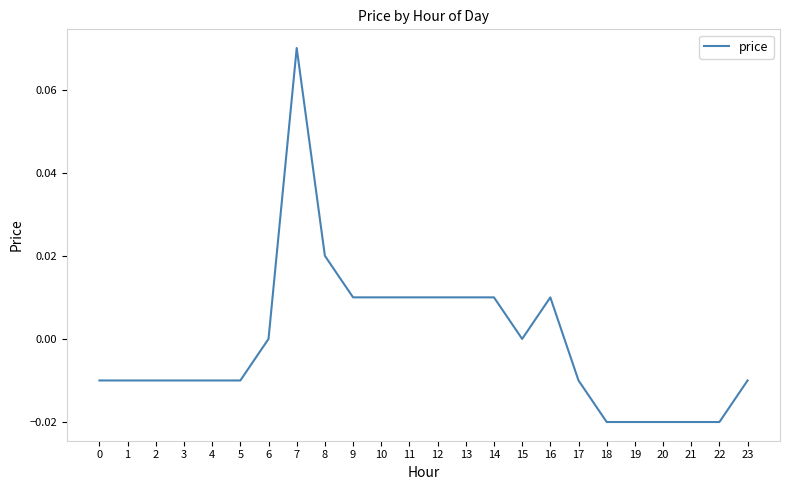

Does the chart display data point markers on the line(s)?

No